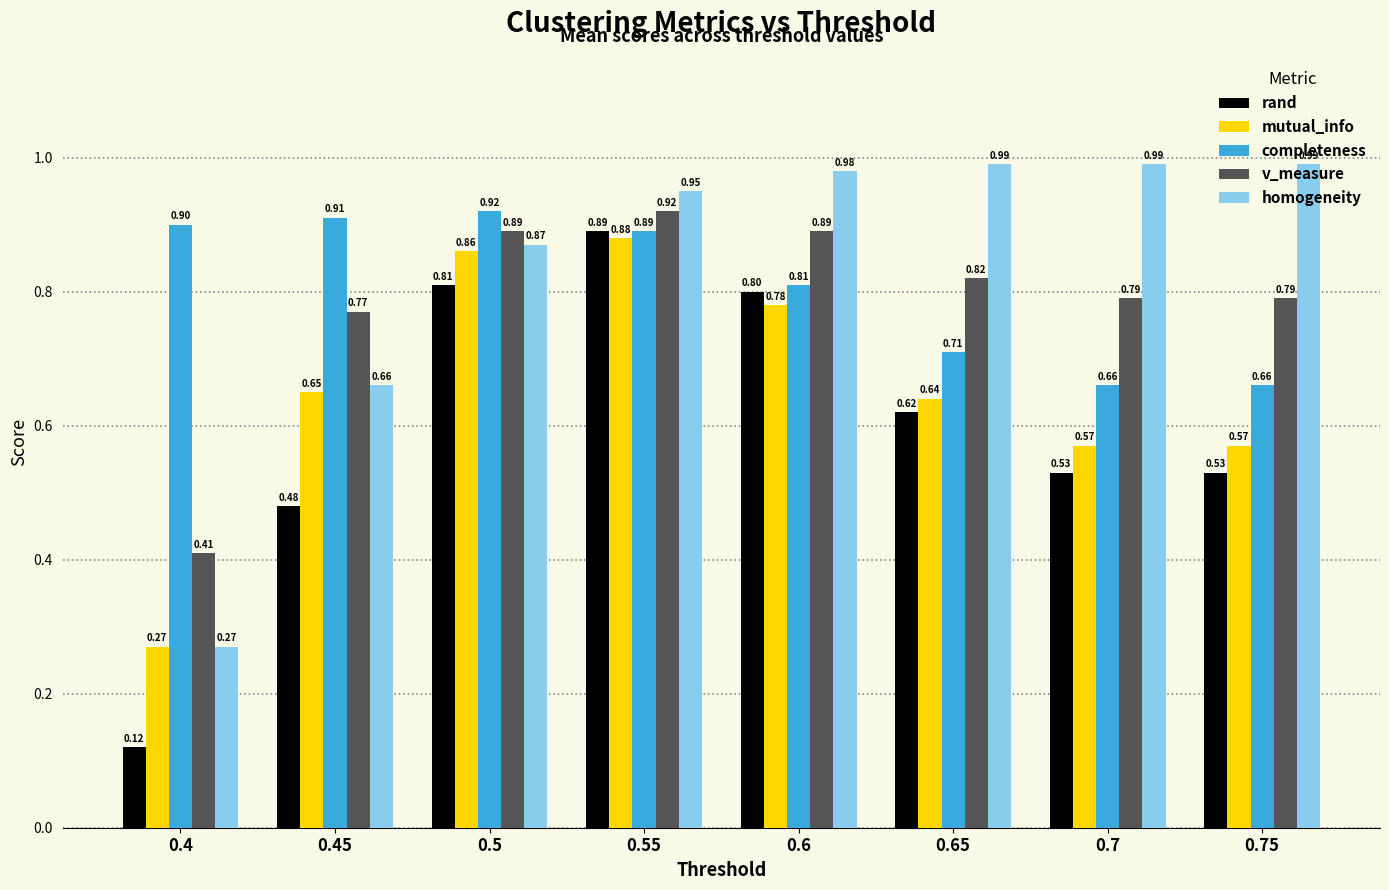

Is the value of homogeneity at 0.75 greater than the value of completeness at 0.65?

Yes